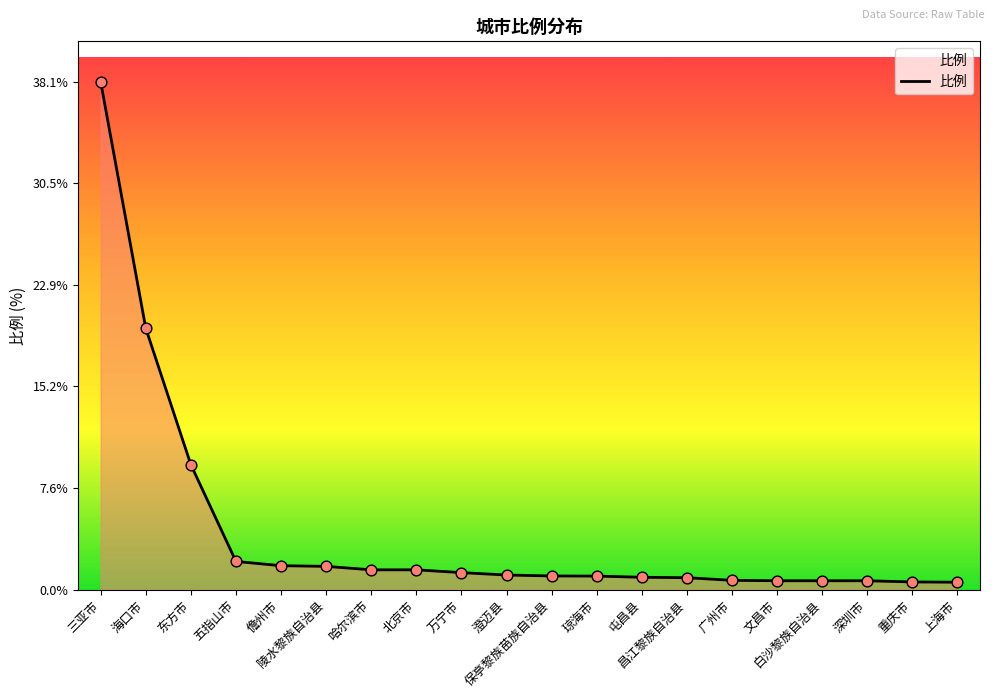

Between 东方市 and 屯昌县, which is larger?

东方市